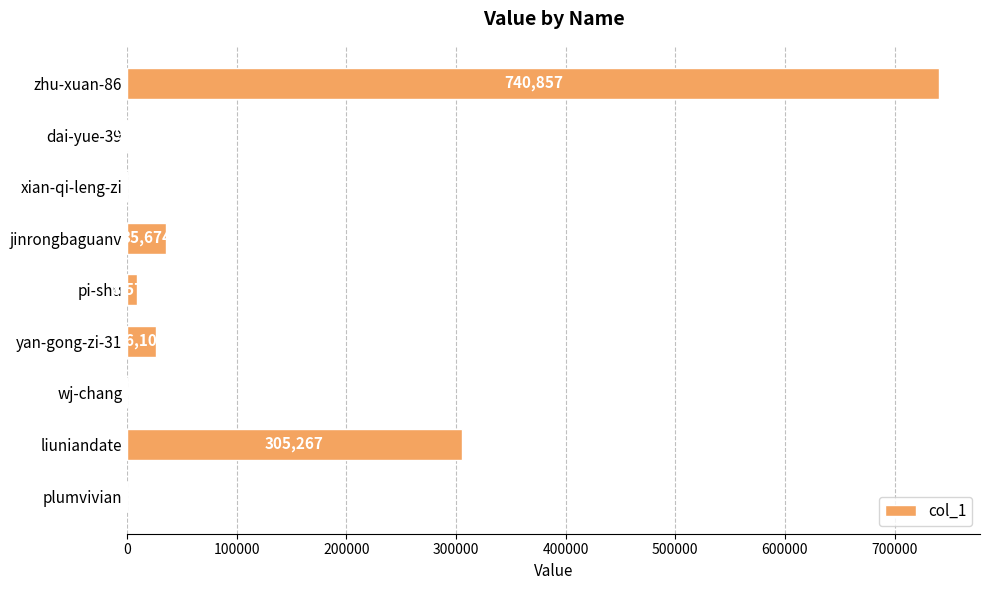

Where is the data nearest to the value 370432?

liuniandate